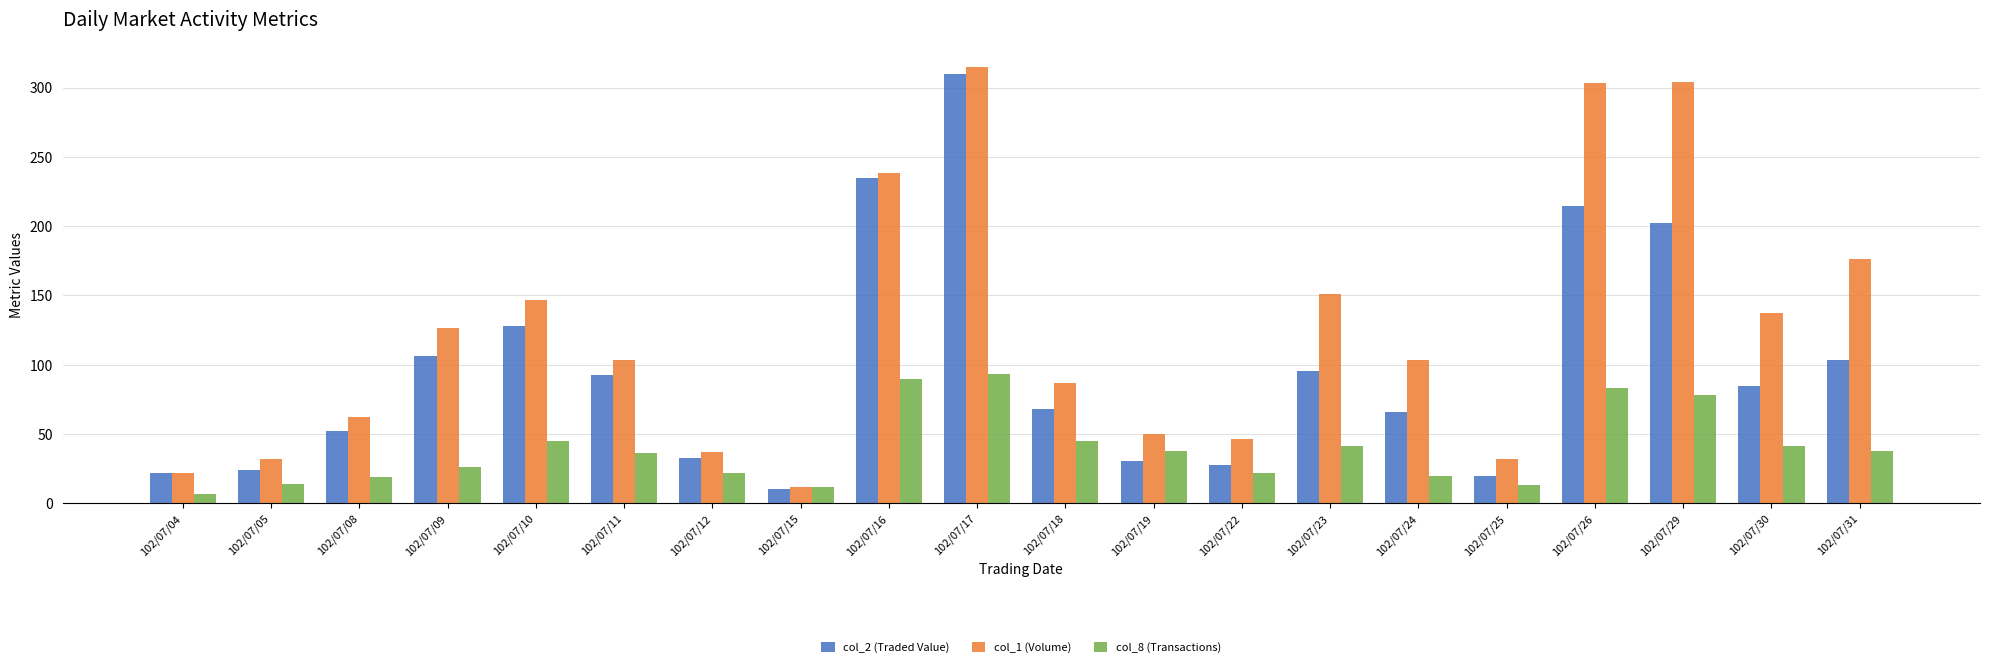

Is it true that col_2 (Traded Value) equals 106.6 at 102/07/09?

True